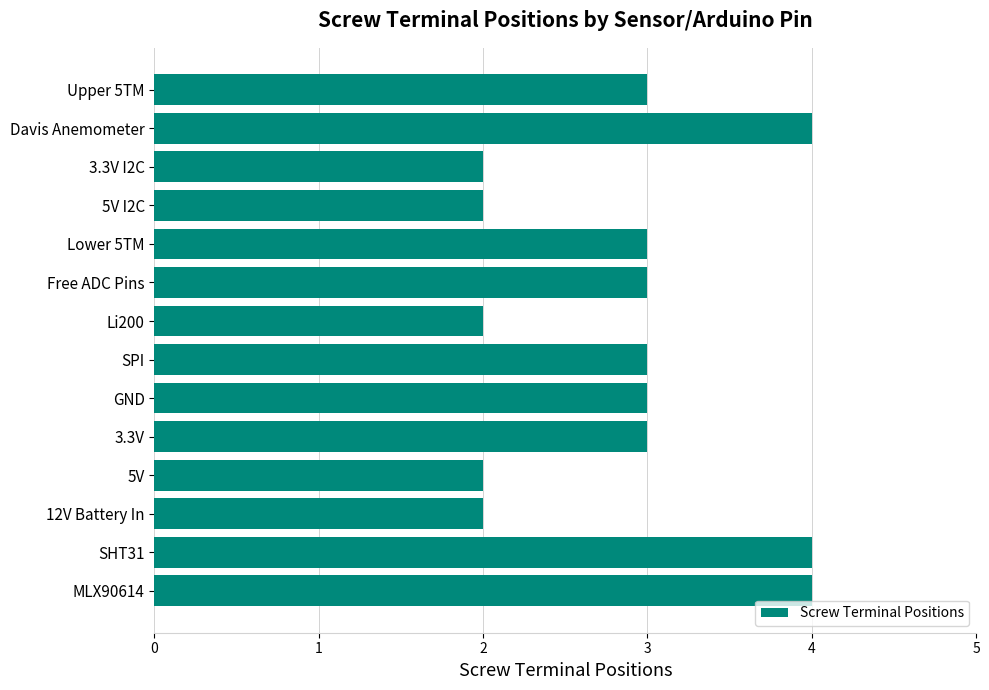

What position from the top is Davis Anemometer?

2